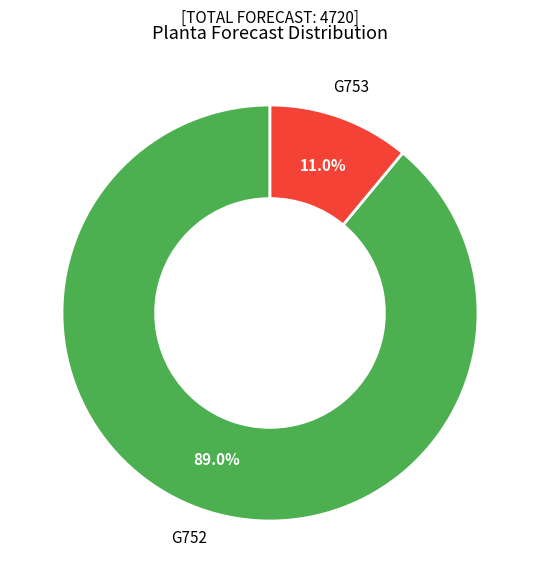

Rank the categories by value from lowest to highest.

G753, G752